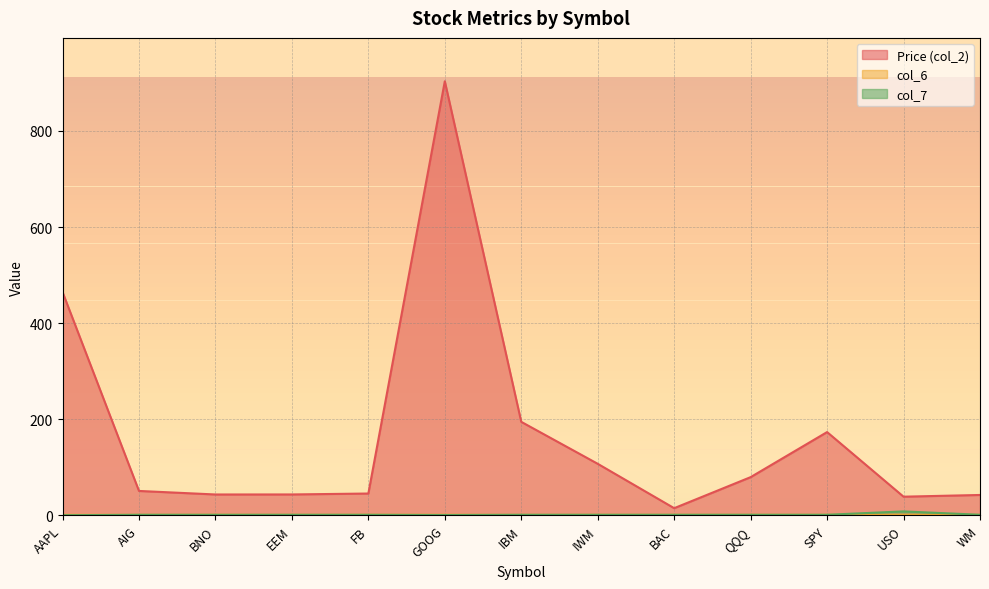

What is the total value across all series at USO?

47.7